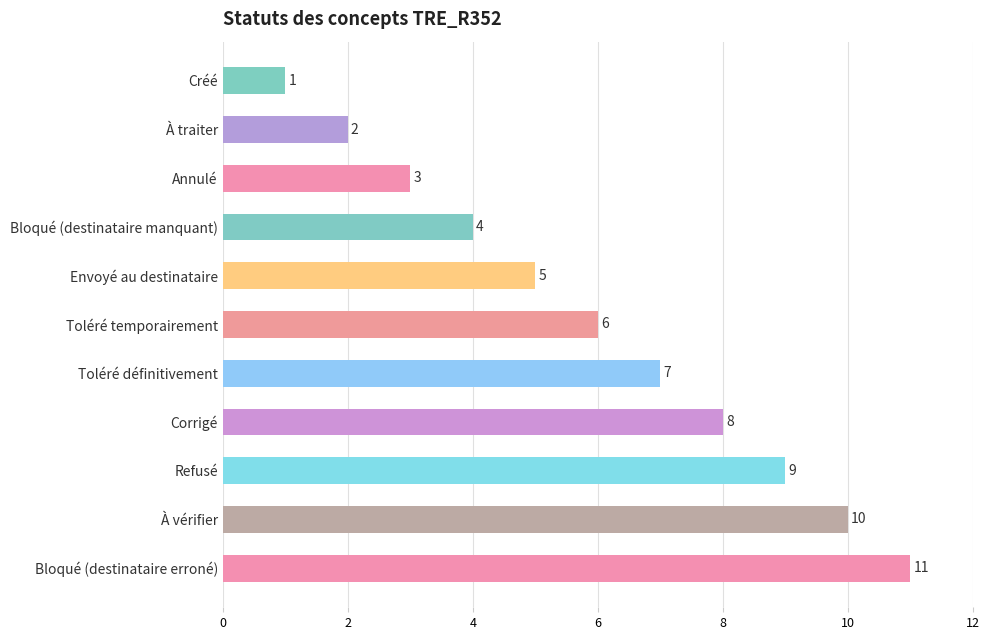

Between Toléré définitivement and Bloqué (destinataire erroné), which is larger?

Bloqué (destinataire erroné)